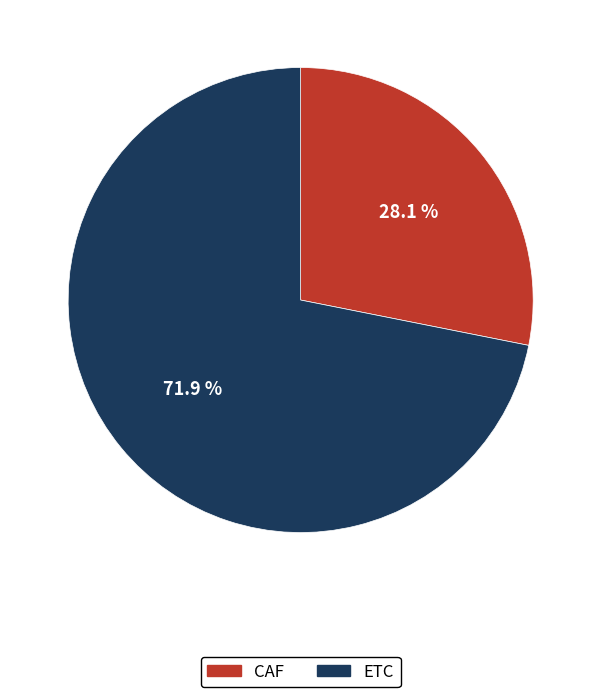

How many slices are in this pie chart?

2